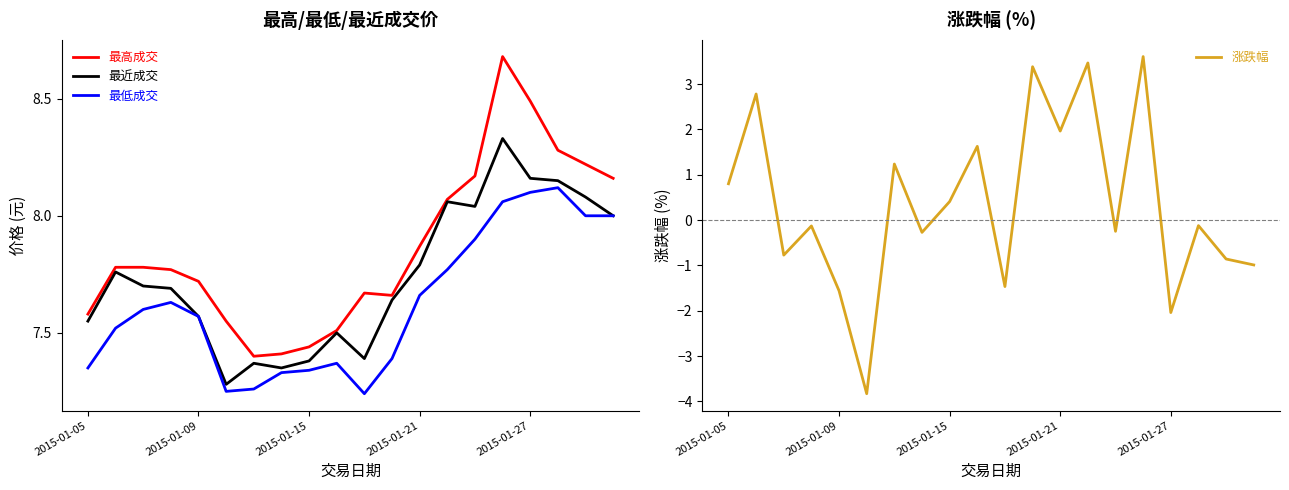

What is the highest value of the 涨跌幅 series?

3.6